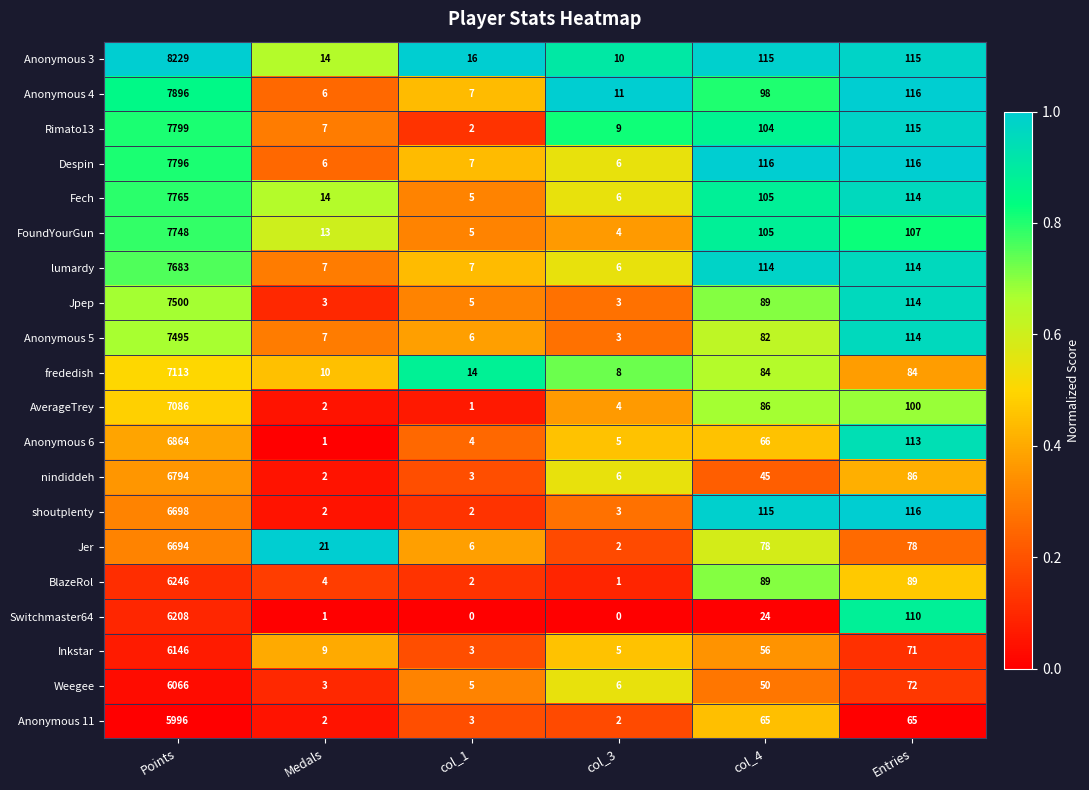

What is the spread (max minus min) of values at col_4?

92